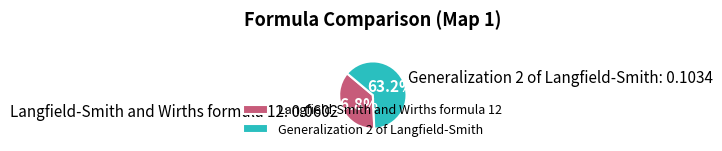

To the nearest percent, what is the difference between the largest and smallest slice percentages?

26%